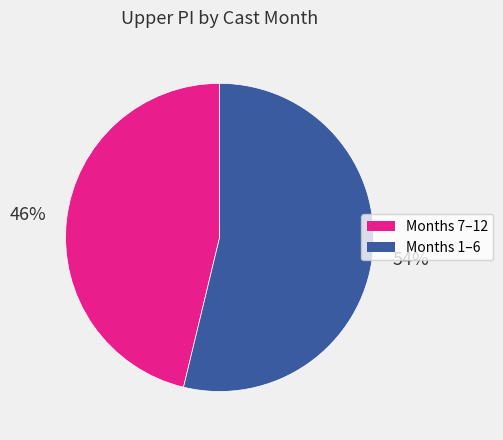

Count the number of slices in the pie.

2